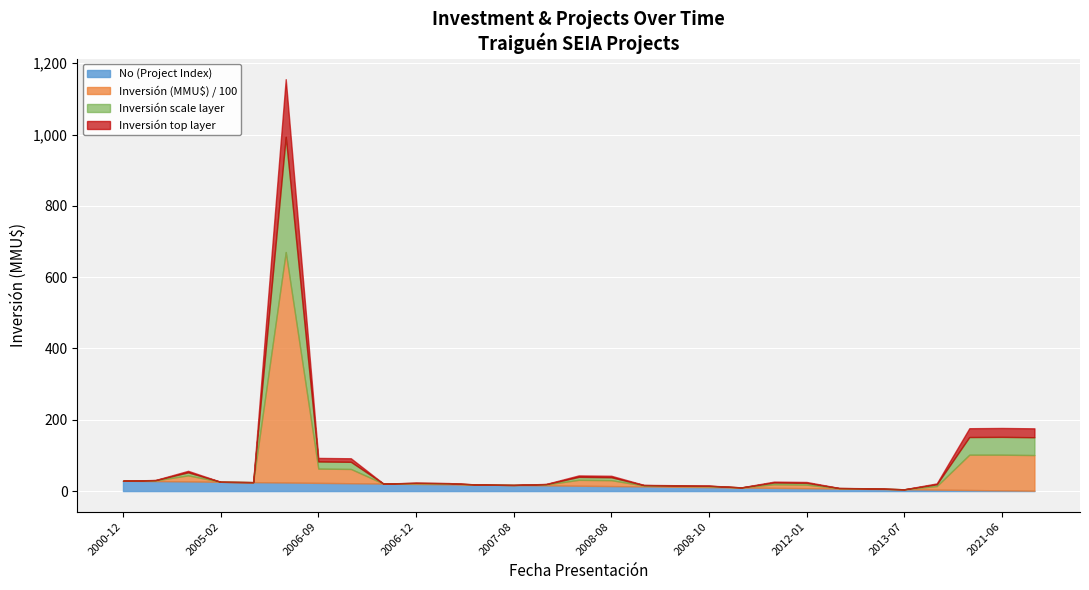

What is the highest value of the No (Project Index) series?

29.0